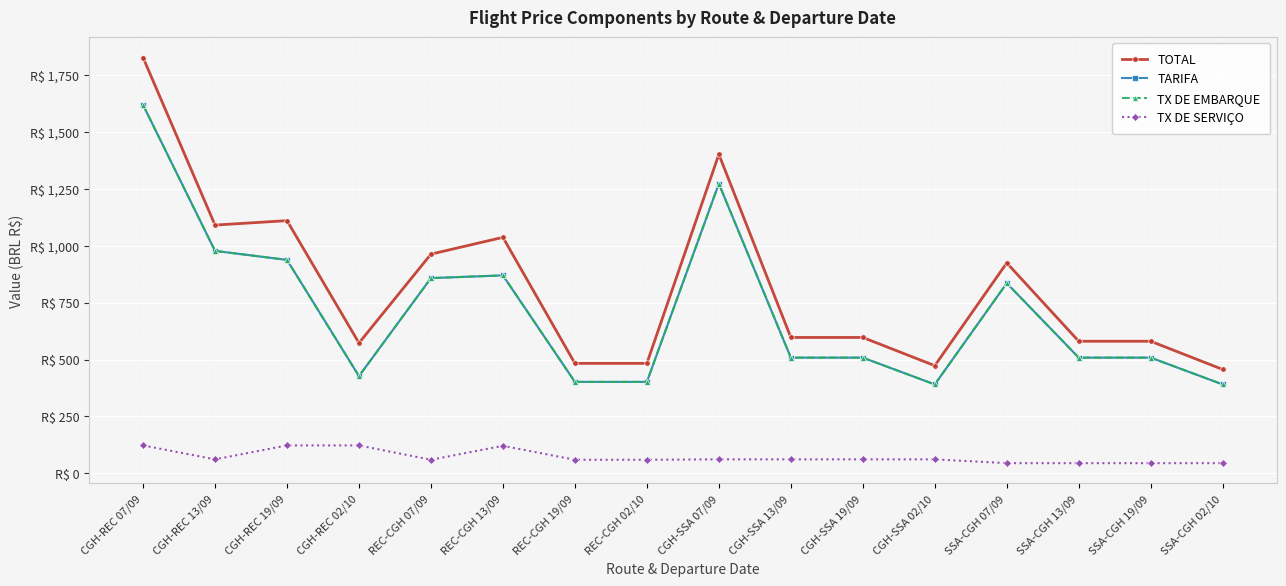

Is this an area chart (filled region under the line)?

No